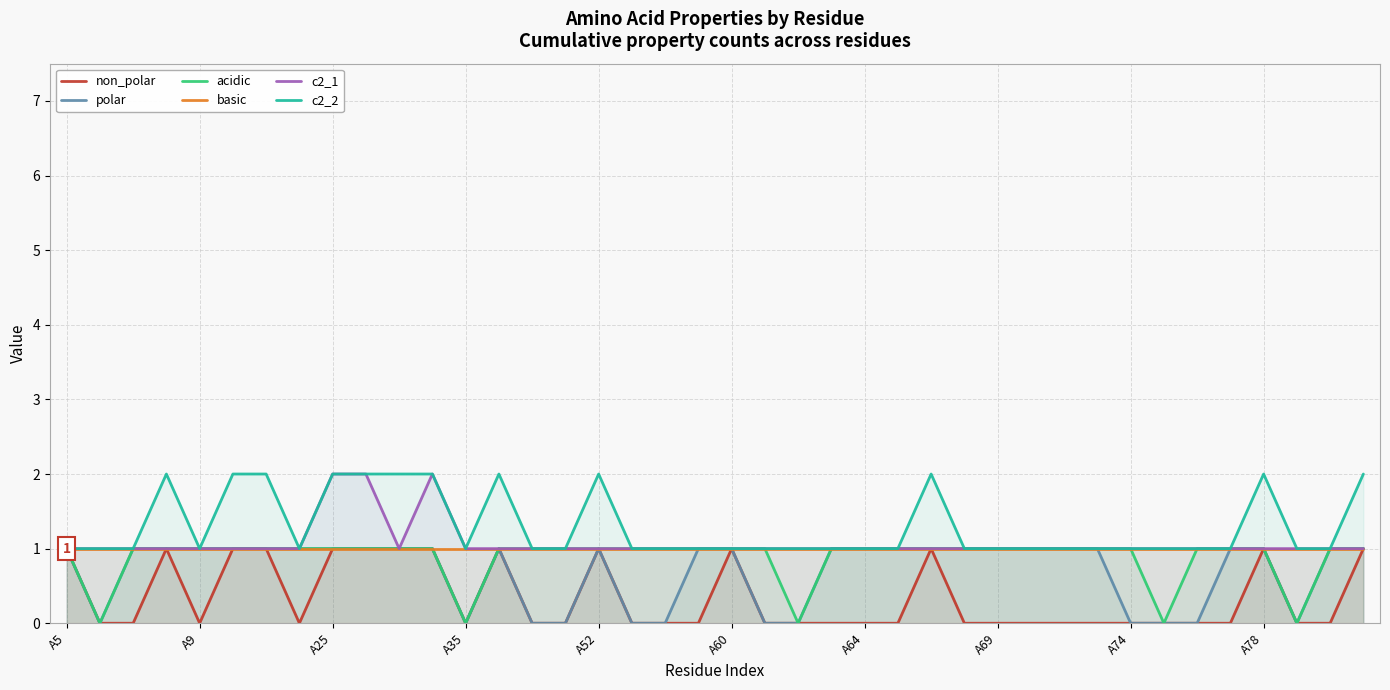

Which label corresponds to the smallest value in the chart?

A9